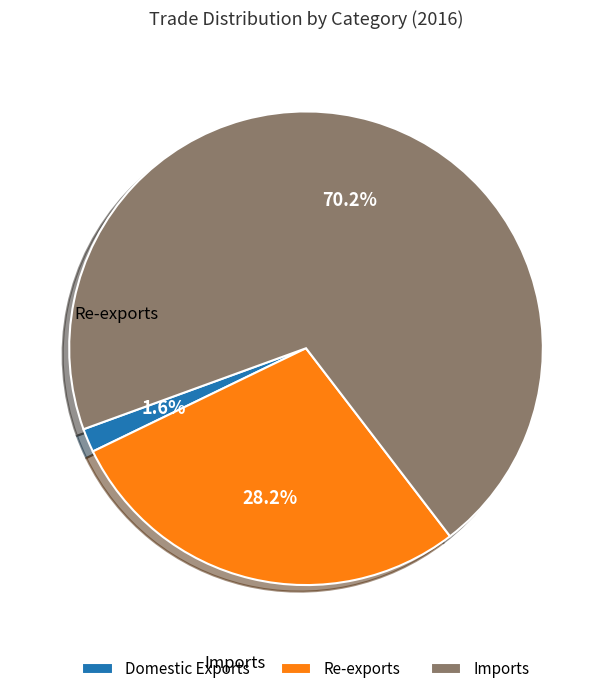

Which slice is the largest?

Imports